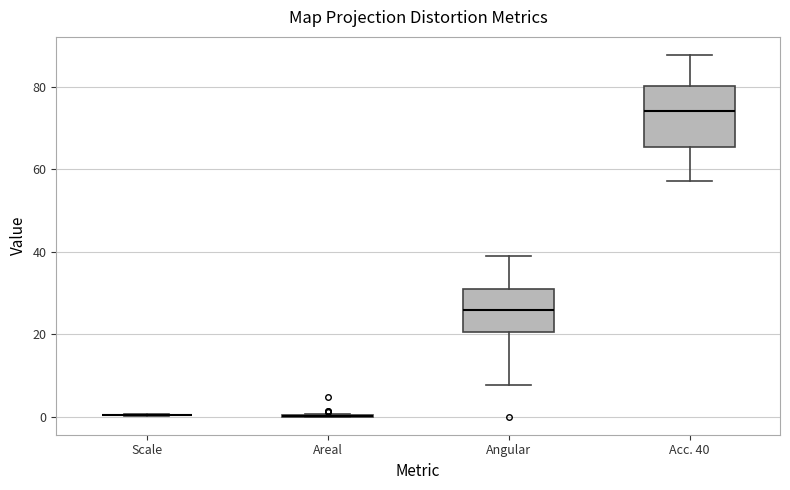

Reading left to right, read every box against the y-axis: the position of its median line, the range the box covers, and the ends of its whiskers. The values are not printed on the chart, so give them approximately, as read against the axis.

Scale: box collapsed to a line at 0, whiskers 0 to 0
Areal: box collapsed to a line at 0, whiskers 0 to 0
Angular: median 26, box 20 to 30, whiskers 8 to 40
Acc. 40: median 74, box 66 to 80, whiskers 58 to 88